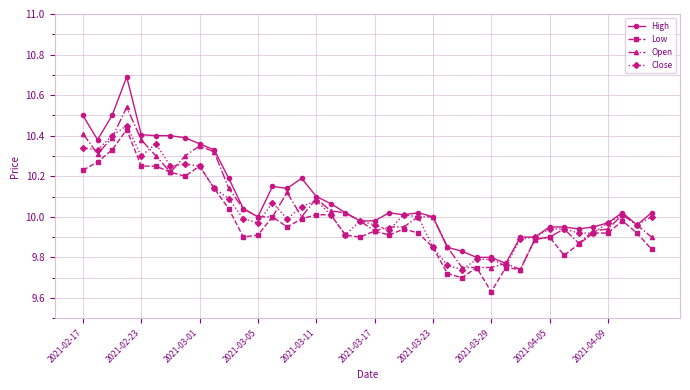

Which series has the largest range (max minus min)?

High